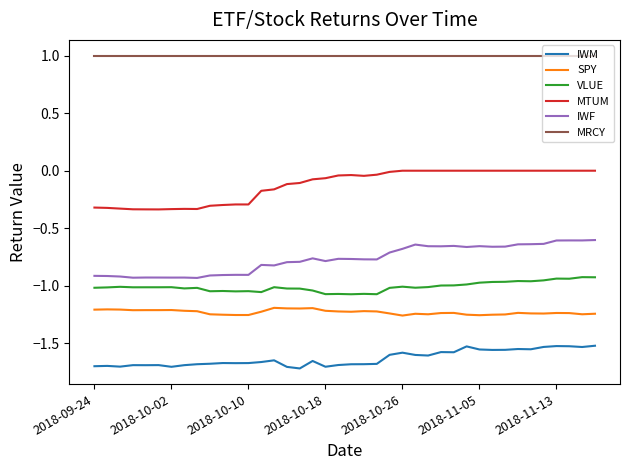

List the series in order of their peak value, lowest first.

IWM, SPY, VLUE, IWF, MTUM, MRCY